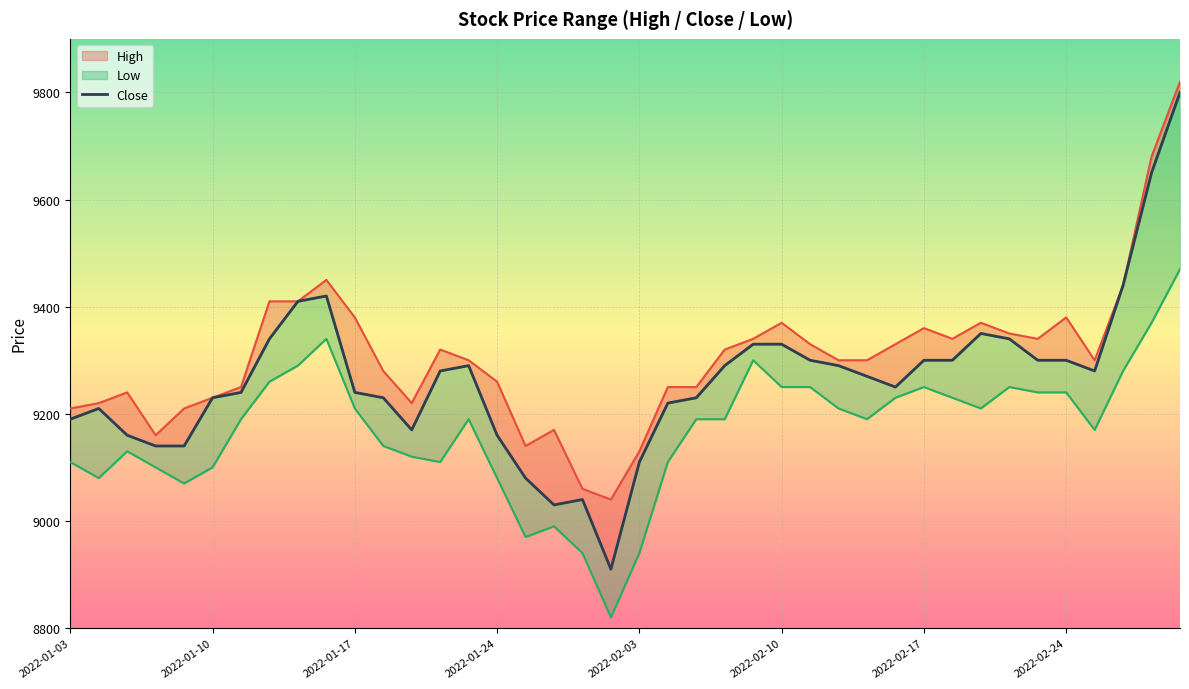

What is the smallest value displayed?

8820